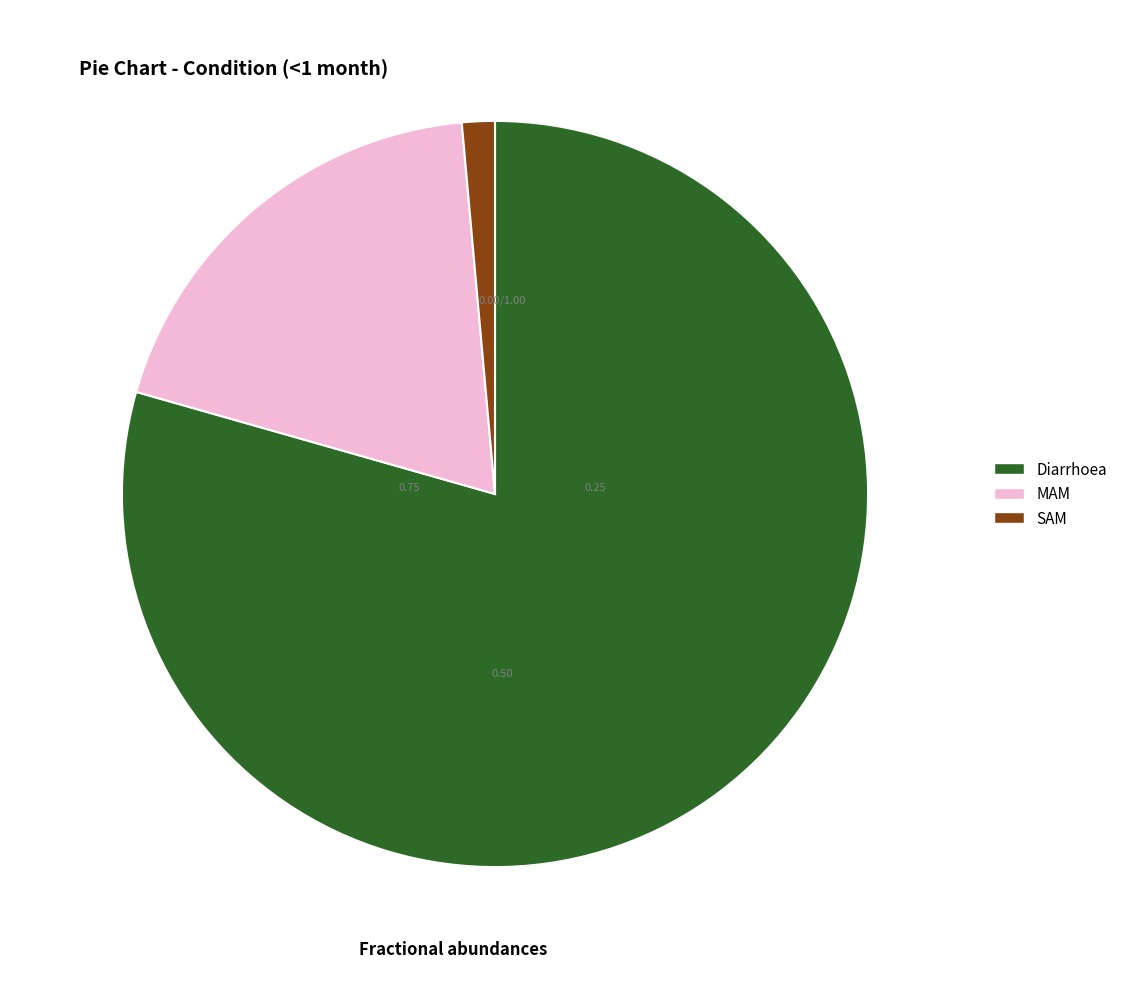

Count the number of slices in the pie.

3